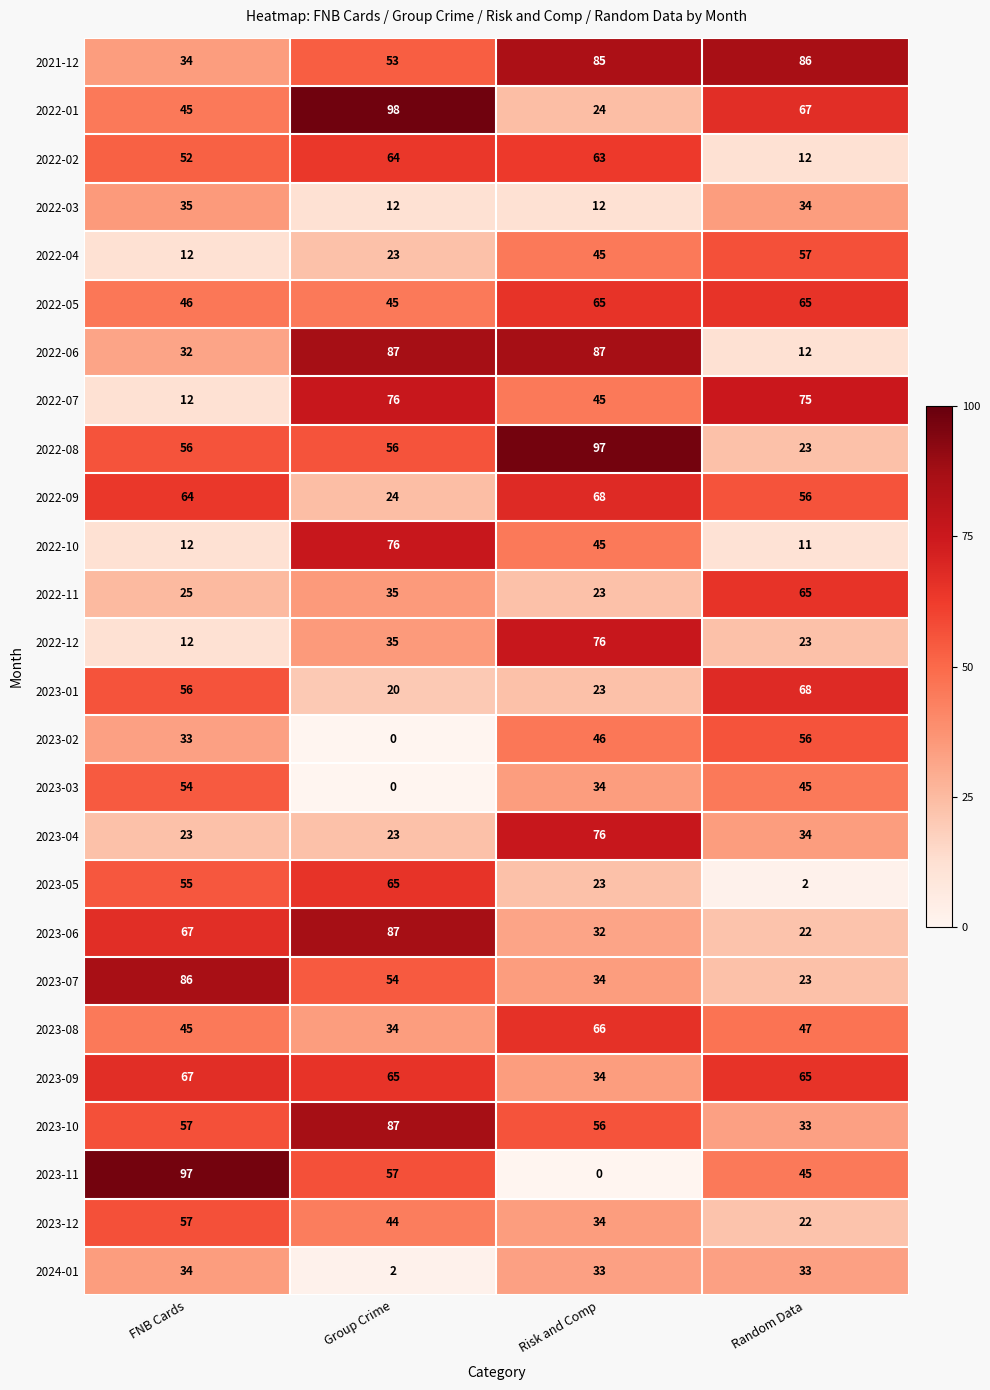

The 2022-05 series shows 61 at FNB Cards. True or false?

False